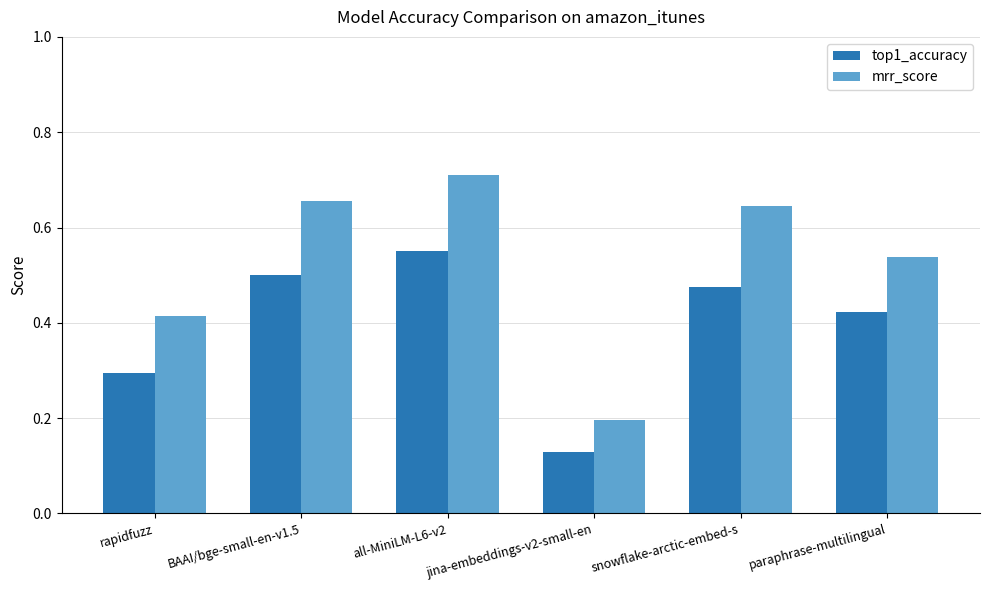

How many bars are there in total?

12